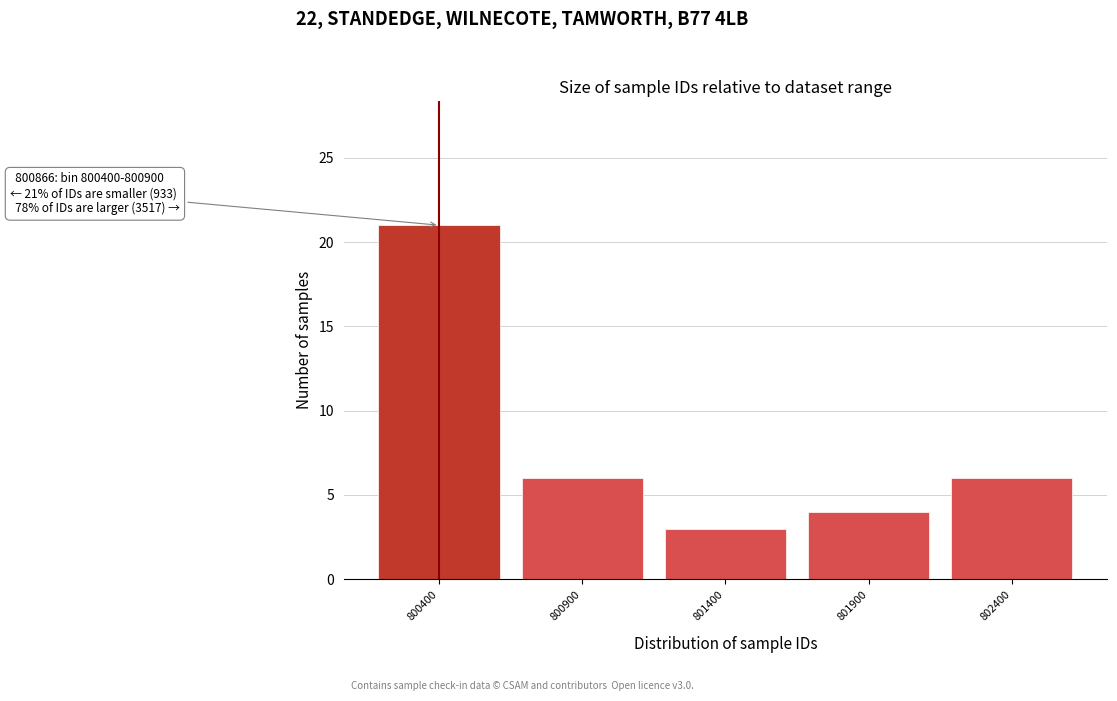

Reading left to right, transcribe all the data shown in this chart.

800400=21	800900=6	801400=3	801900=4	802400=6